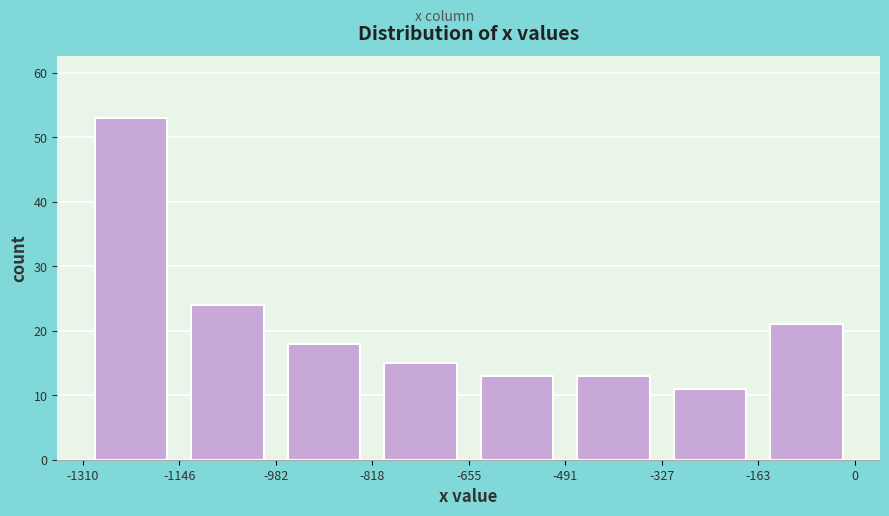

How tall is the bar that spans -327 to -163 on the x-axis? The values are not printed on the chart, so give them approximately, as read against the axis.

11